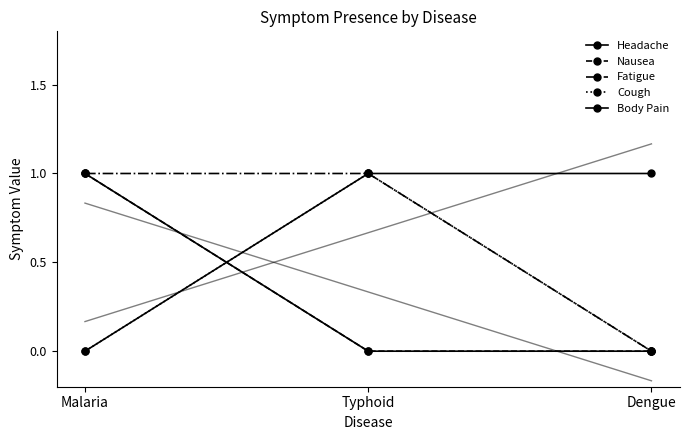

Which label corresponds to the smallest value in the chart?

Malaria